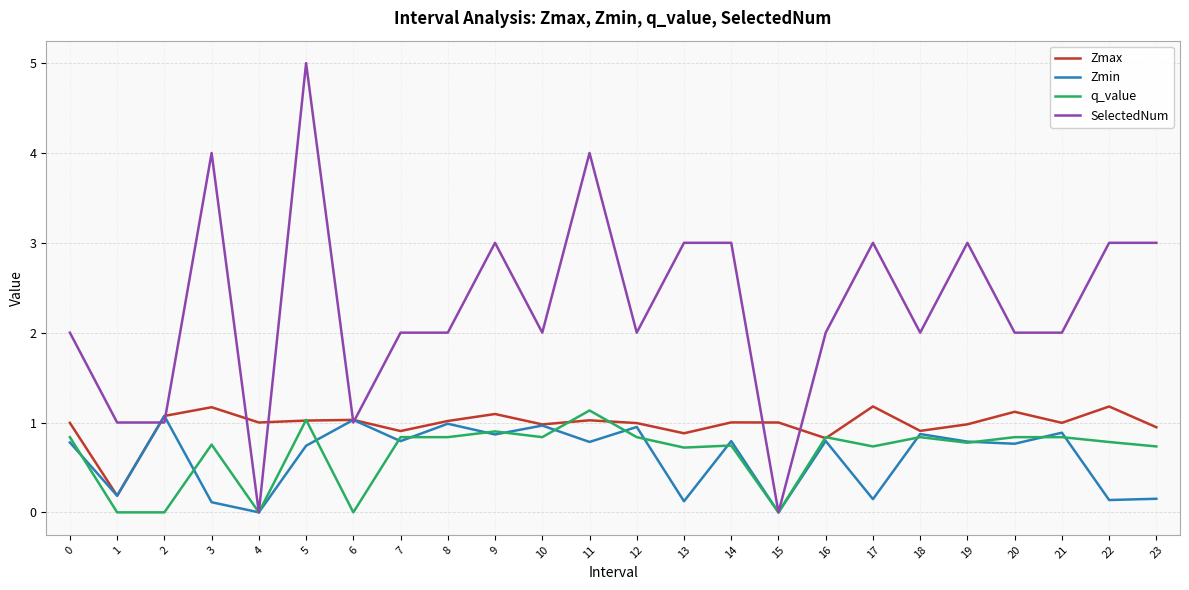

Which series has the widest spread of values?

SelectedNum